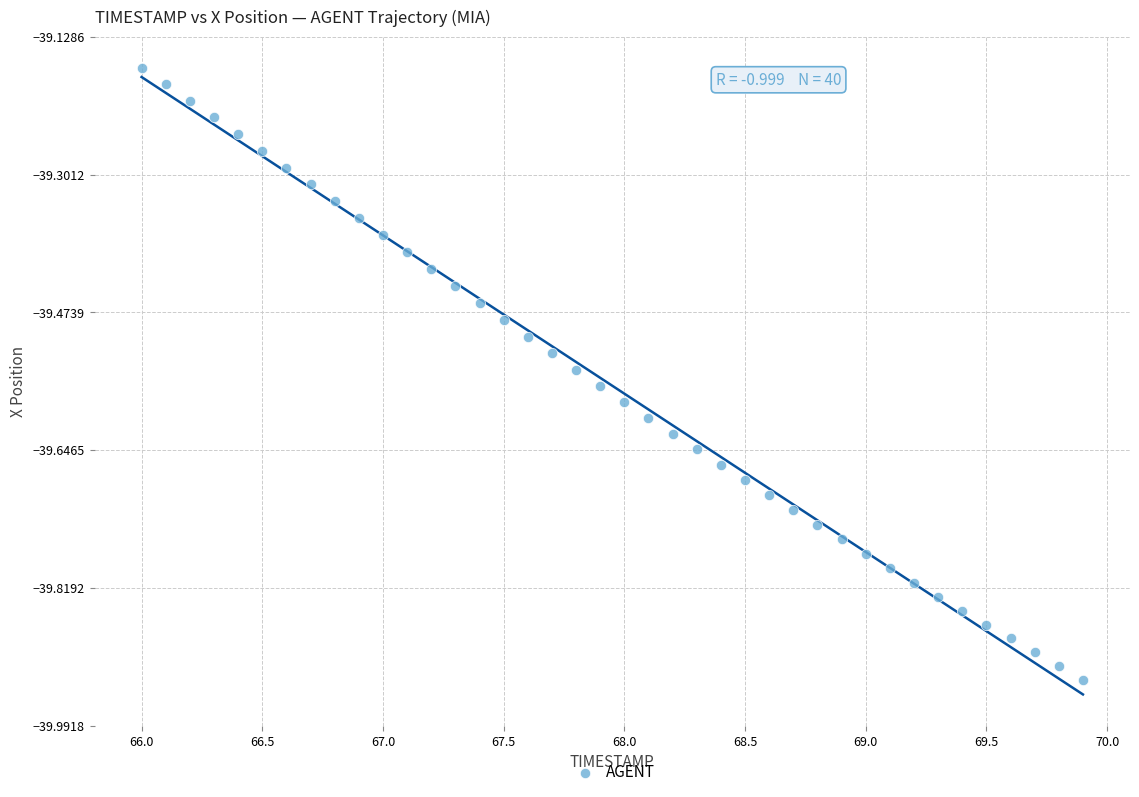

What is the range of Y values (max minus min)?

0.8